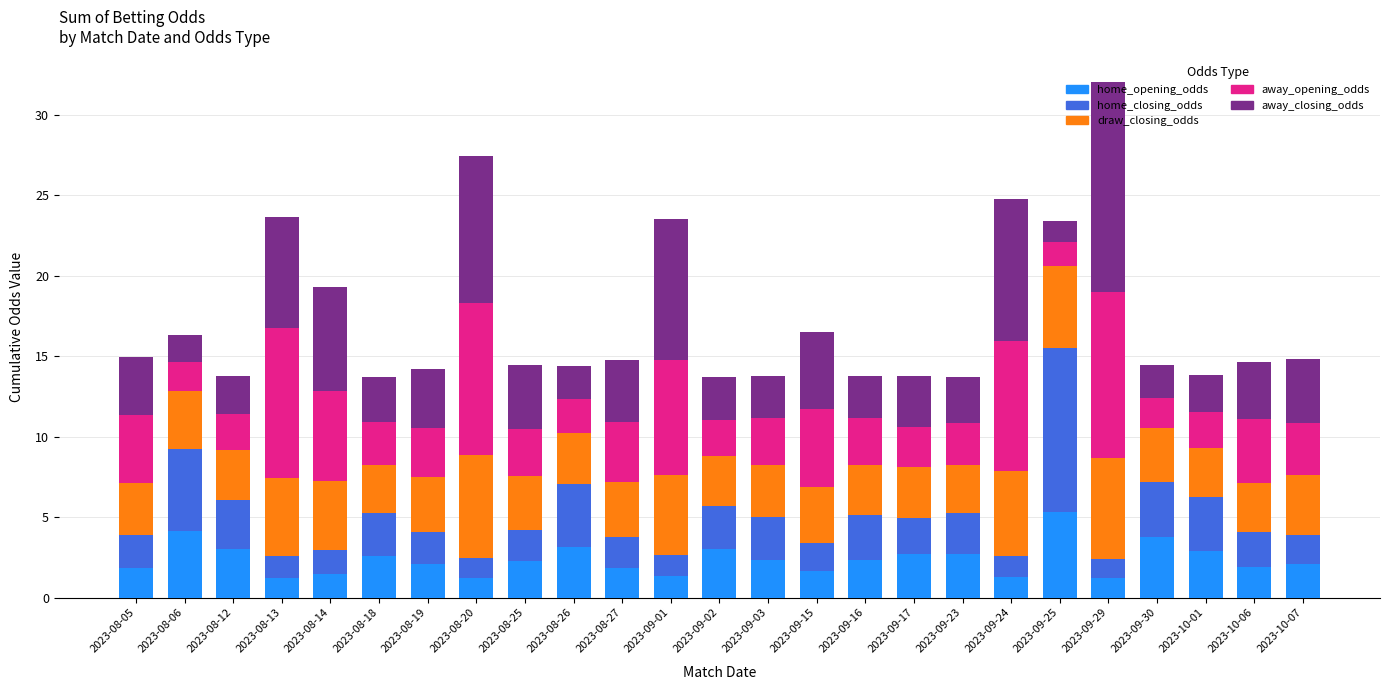

What is the highest value of the home_opening_odds series?

5.3